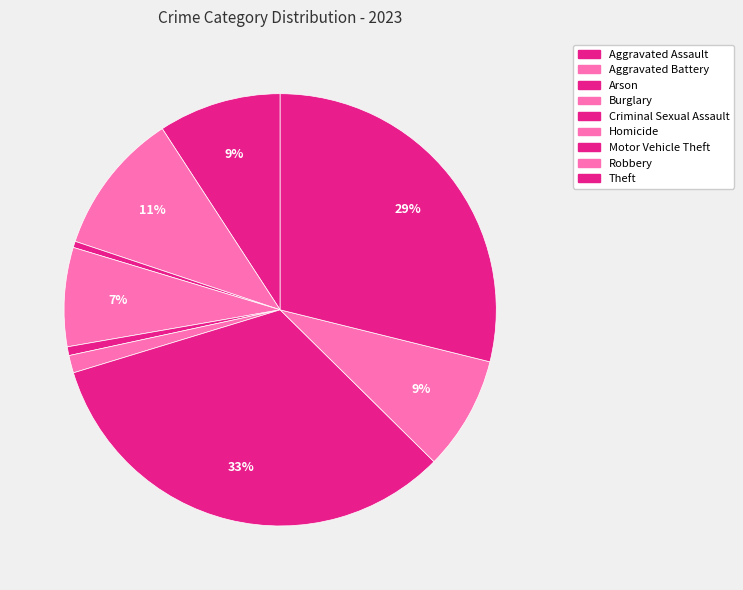

How many slices are in this pie chart?

9